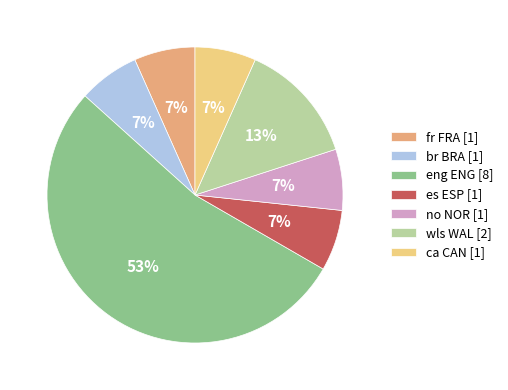

Is it true that fr FRA [1] is 16% of the pie?

False